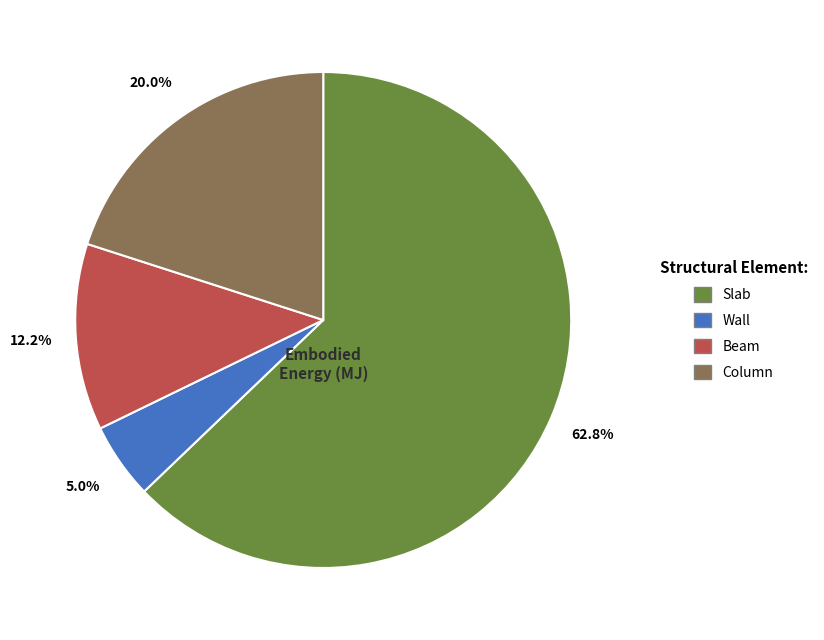

How many slices are in this pie chart?

4